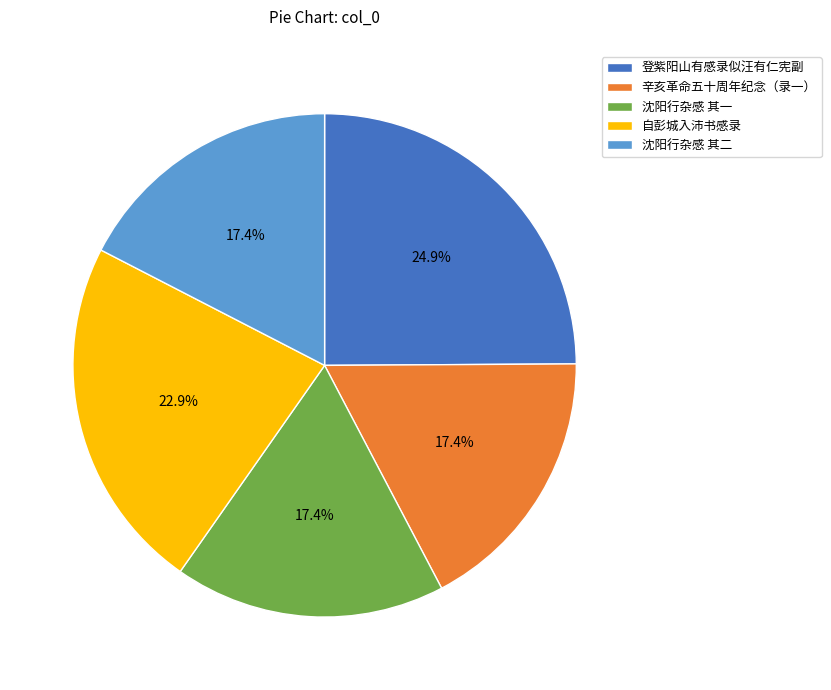

Is there a majority slice in this chart?

No